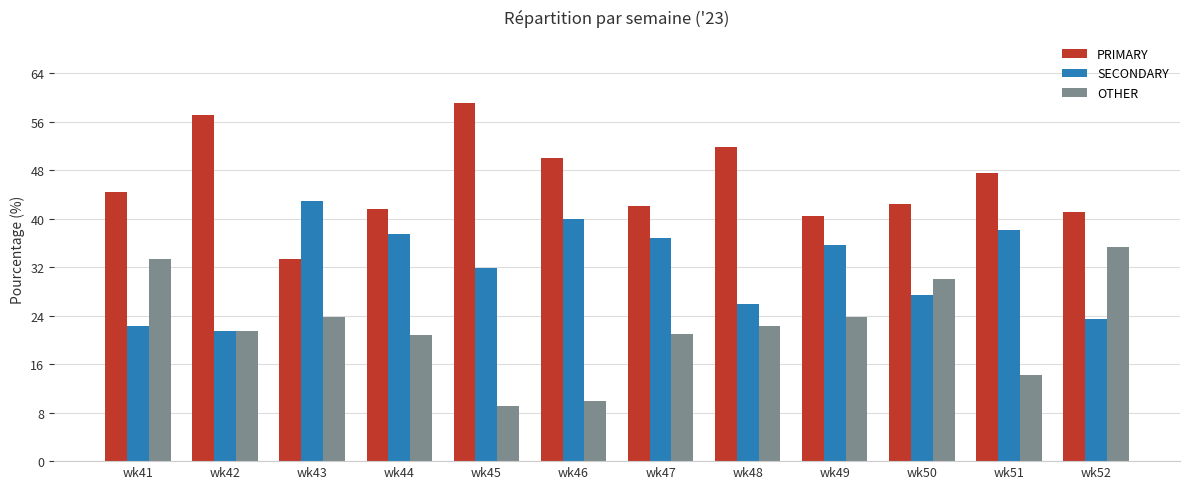

What are all the series names shown in the legend?

PRIMARY, SECONDARY, OTHER